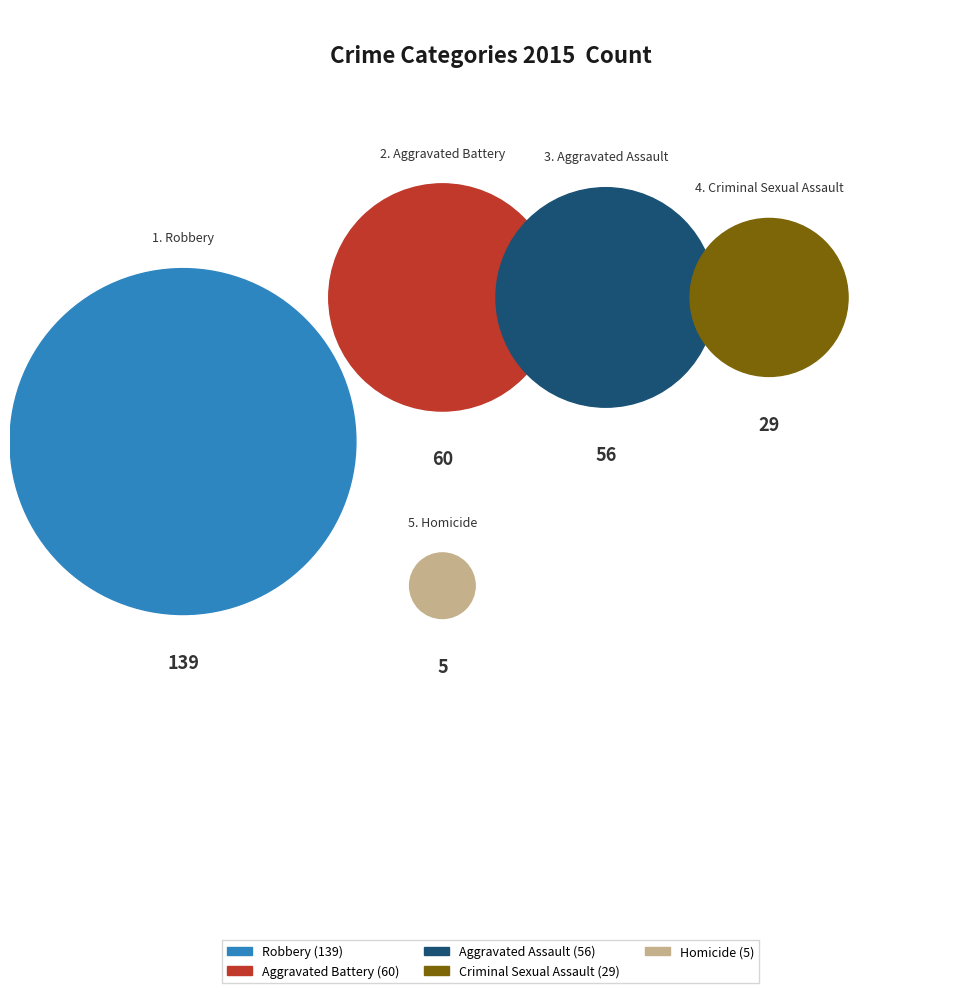

Does Robbery account for over 50% of the chart?

No